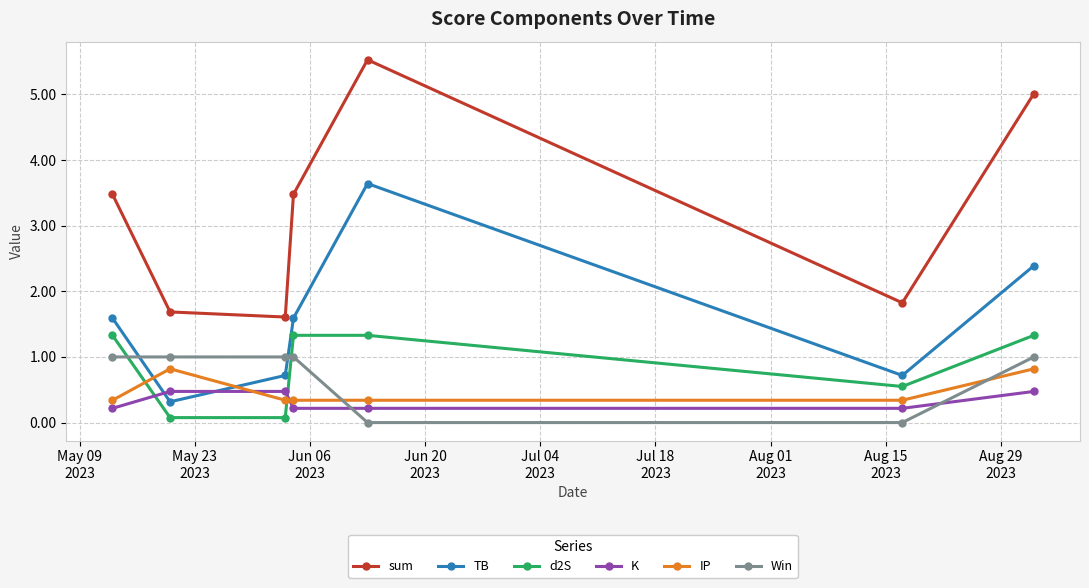

What is the average value of the TB series?

1.6